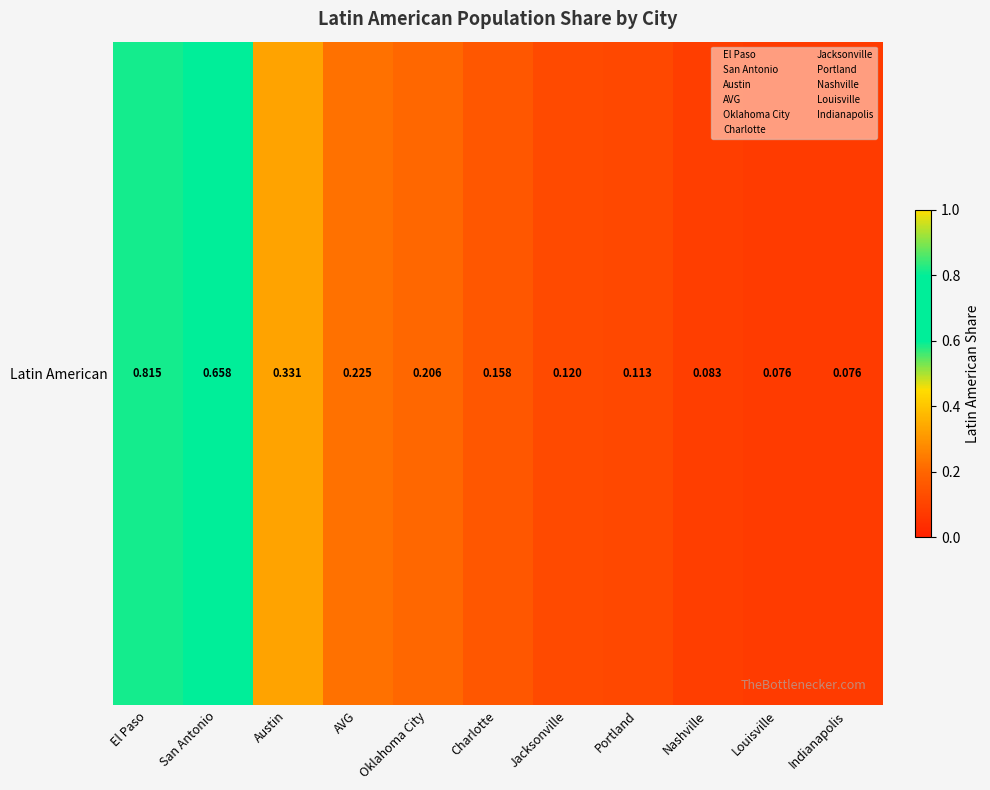

What is the smallest value displayed?

0.1